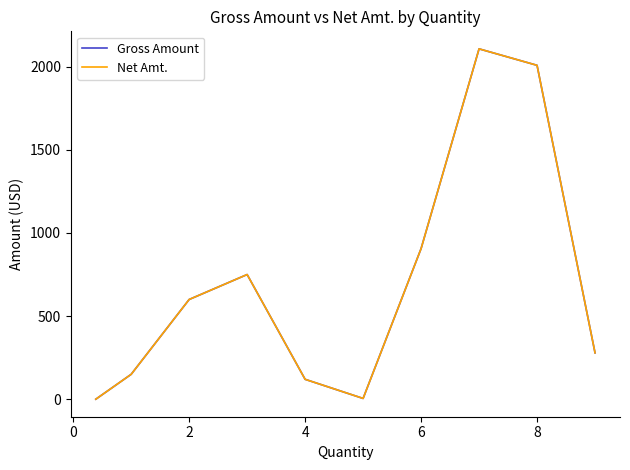

Reading right to left, extract all data points from this chart.

Gross Amount: 279.0	2008.0	2107.0	906.0	5.0	120.0	750.0	600.0	150.0	0.4
Net Amt.: 279.0	2008.0	2107.0	906.0	5.0	120.0	750.0	600.0	150.0	0.4